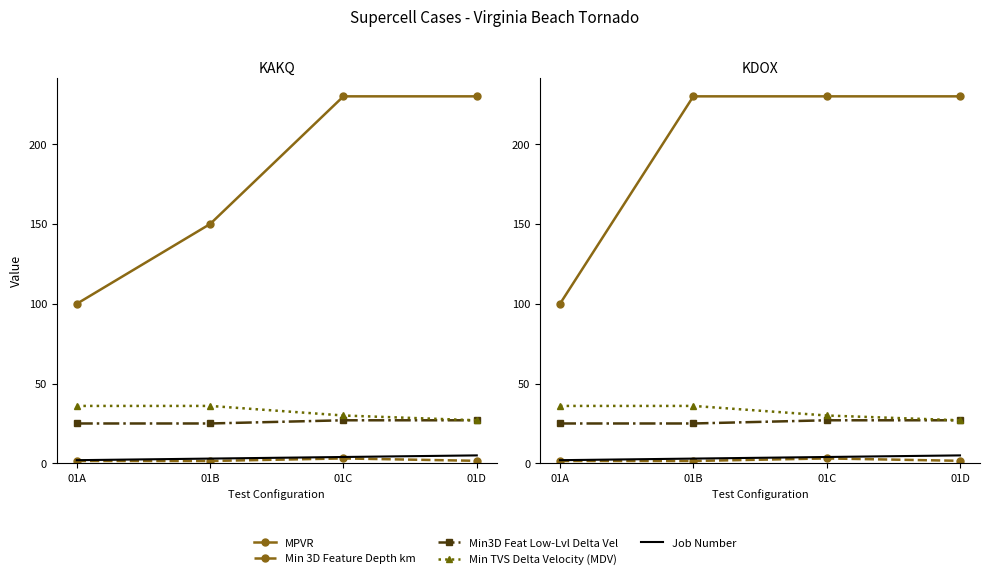

True or false: Min 3D Feature Depth km and Min3D Feat Low-Lvl Delta Vel cross at least once.

False